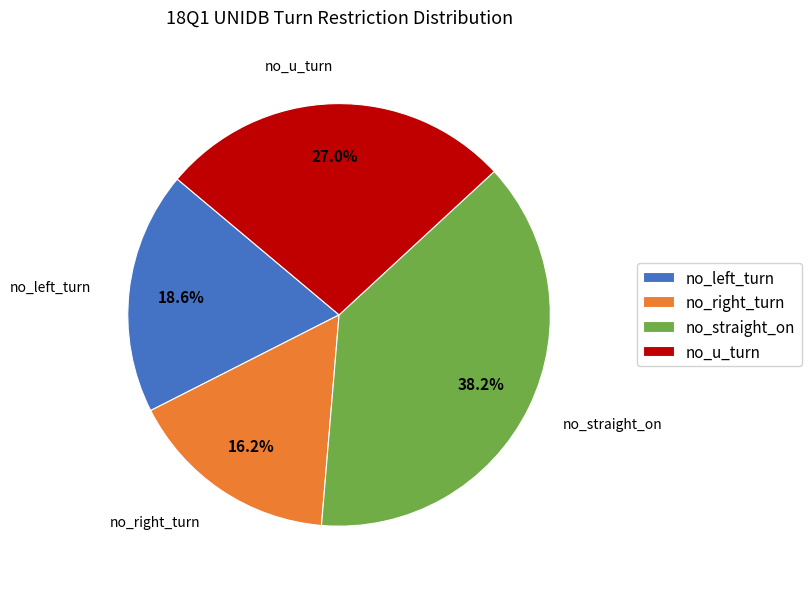

Is the sum of no_right_turn and no_straight_on greater than half?

Yes